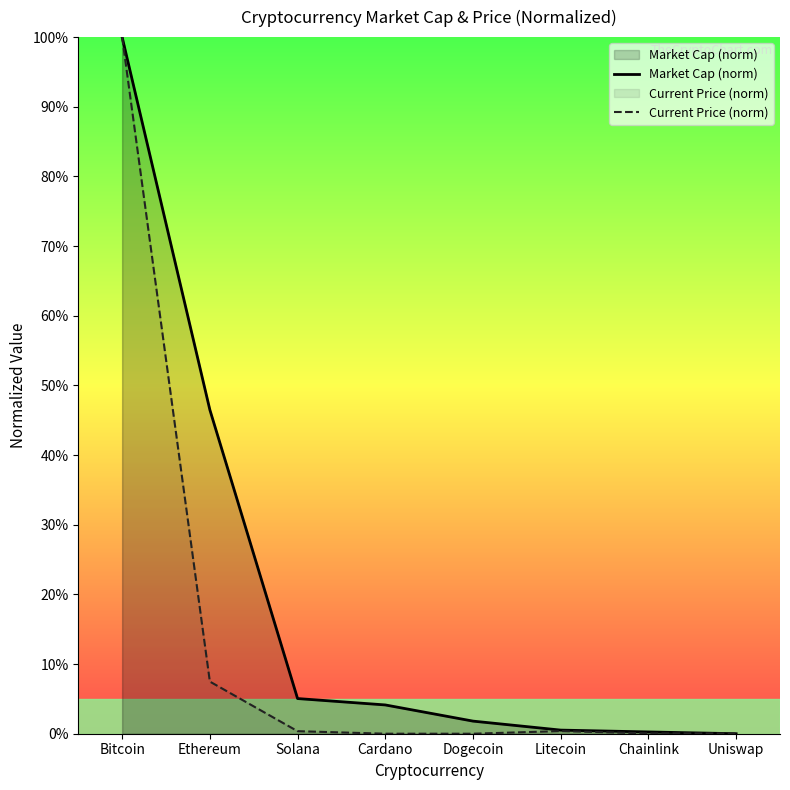

What is the label of the 5th point from the right?

Cardano